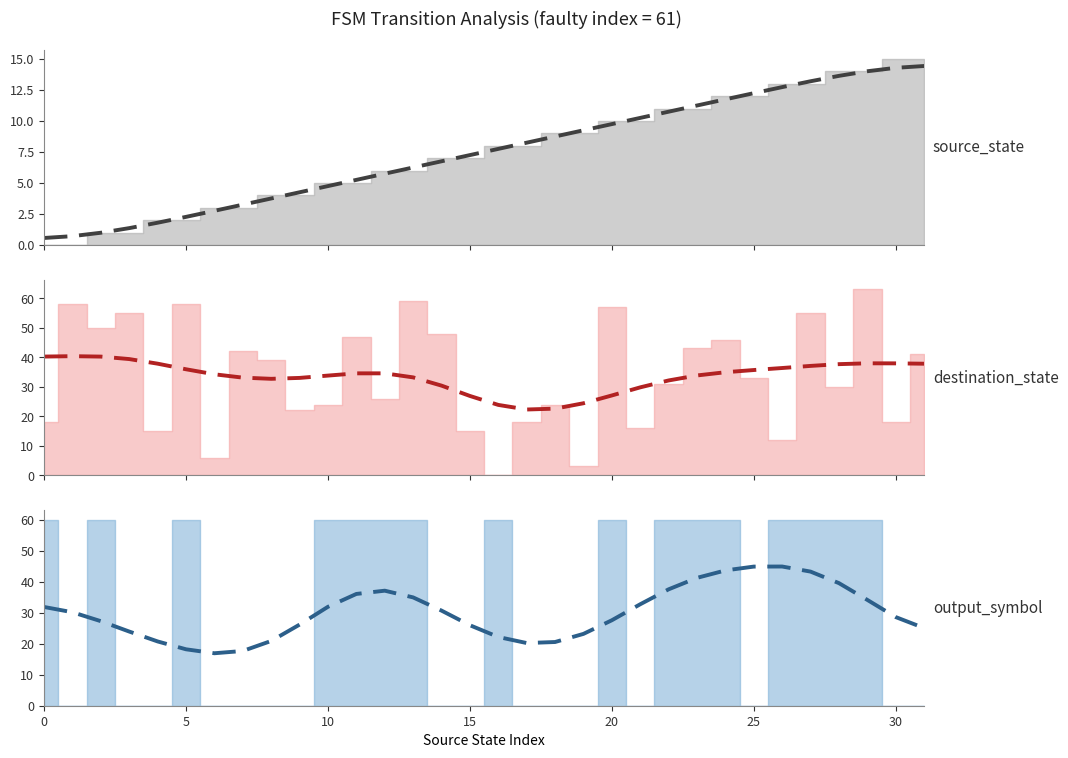

True or false: source_state (smooth) and destination_state (smooth) cross at least once.

False